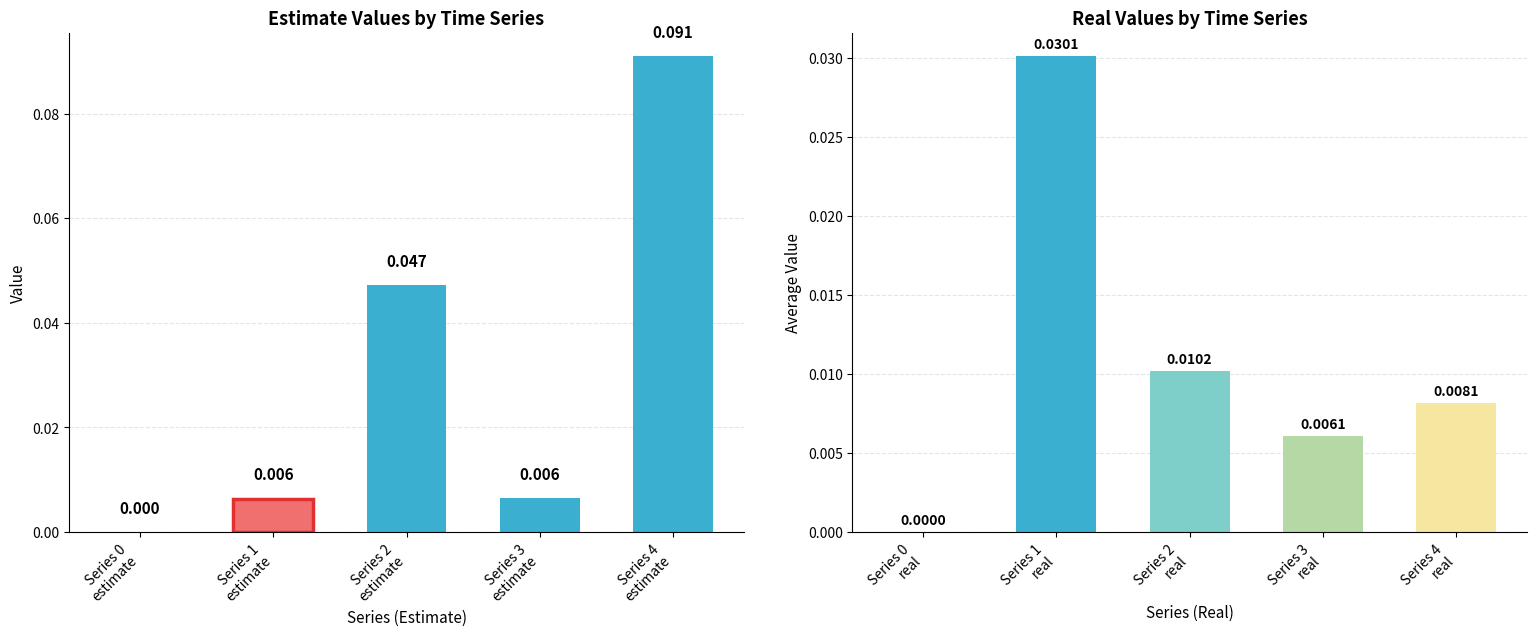

What is the difference between the maximum and minimum values in the estimate series?

0.1